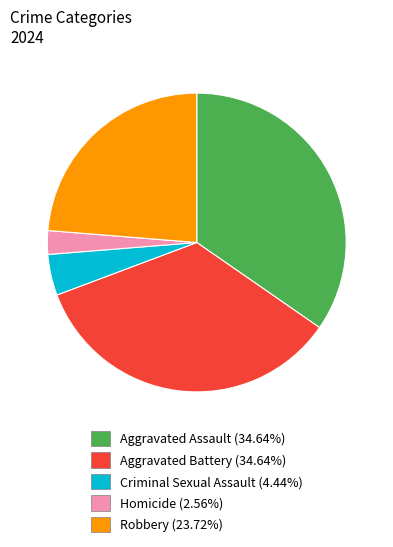

Is the sum of Aggravated Battery (34.64%) and Aggravated Assault (34.64%) greater than half?

Yes